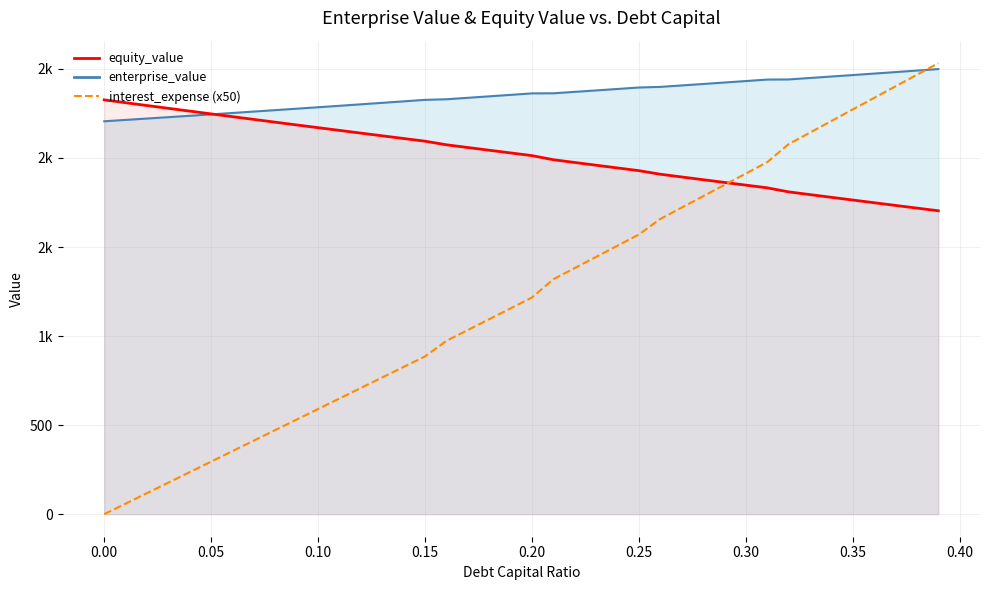

True or false: the data shows 581.4 at 17.

False